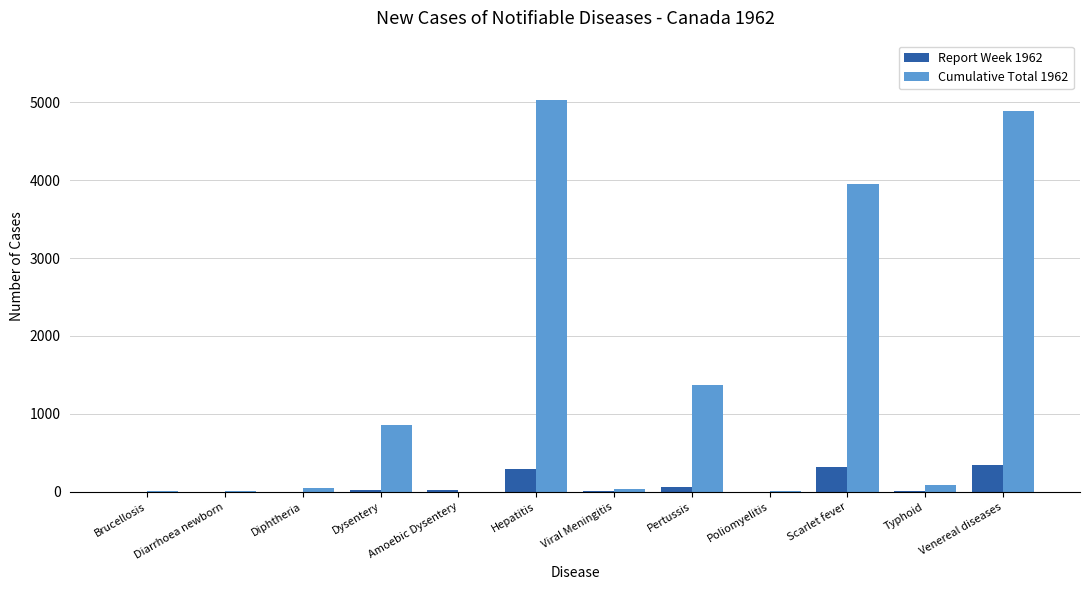

Which series has the largest total across all categories?

Cumulative Total 1962